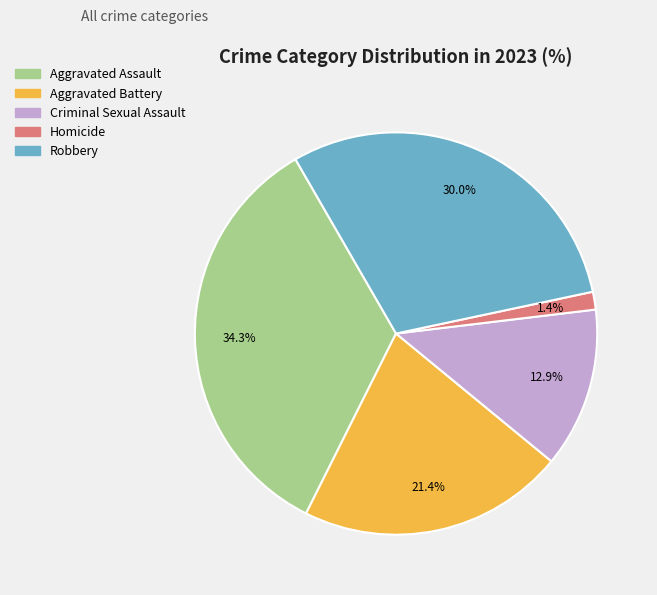

Count the number of slices in the pie.

5